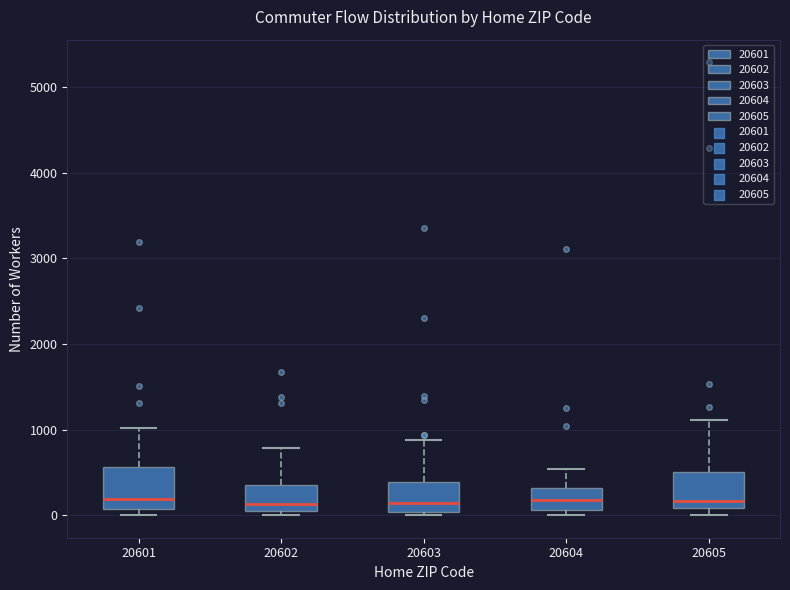

Reading left to right, read every box against the y-axis: the position of its median line, the range the box covers, and the ends of its whiskers. The values are not printed on the chart, so give them approximately, as read against the axis.

20601: median 200, box 100 to 600, whiskers 0 to 1000
20602: median 100, box 0 to 400, whiskers 0 (just below the box's lower edge) to 800
20603: median 100, box 0 to 400, whiskers 0 (just below the box's lower edge) to 900
20604: median 200, box 100 to 300, whiskers 0 to 500
20605: median 200, box 100 to 500, whiskers 0 to 1100